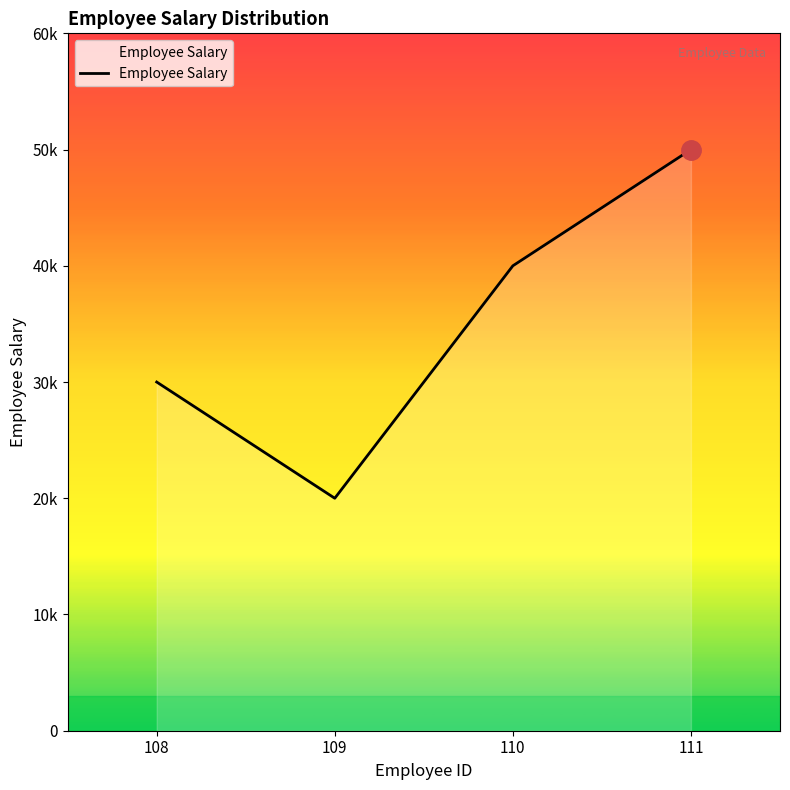

What is the difference between the maximum and minimum values?

30000